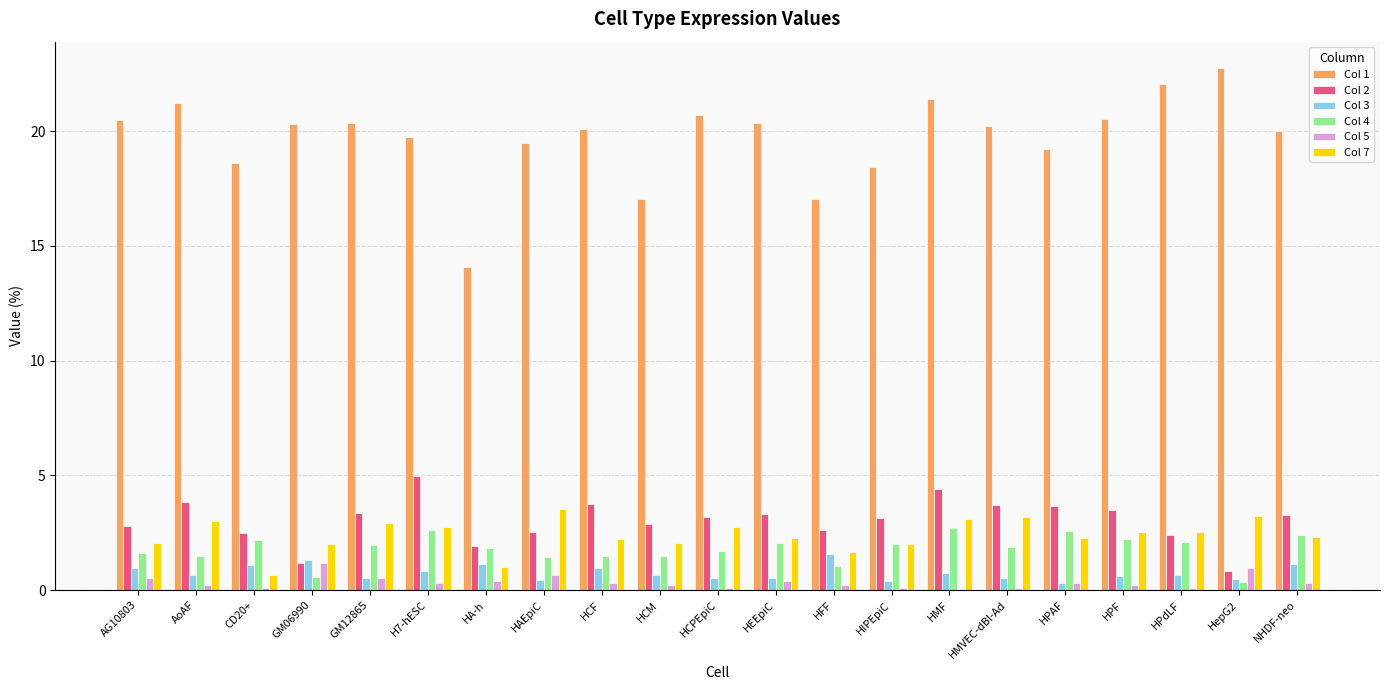

Is the value of Col 5 at HAEpiC greater than the value of Col 2 at HFF?

No